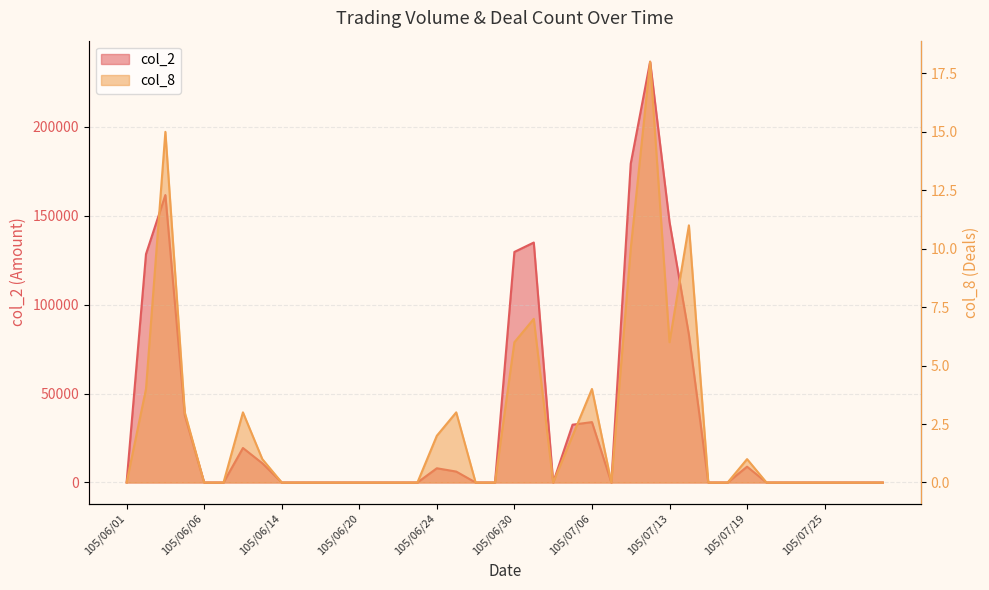

At 105/07/07, list the series in order from largest to smallest.

col_2, col_8